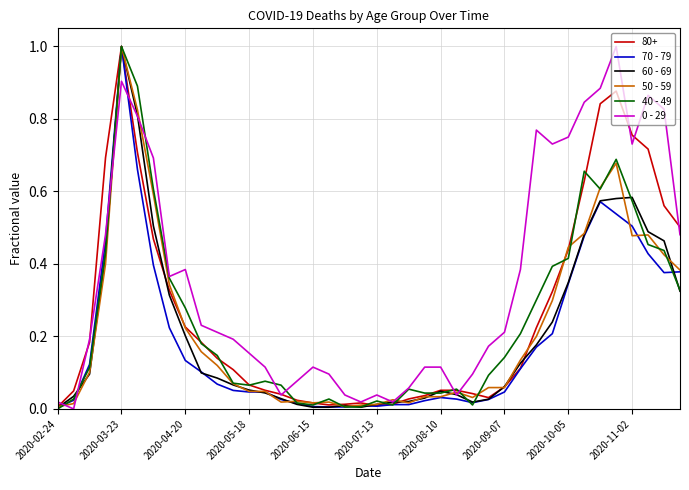

Where is the first local maximum for 40 - 49?

2020-03-23